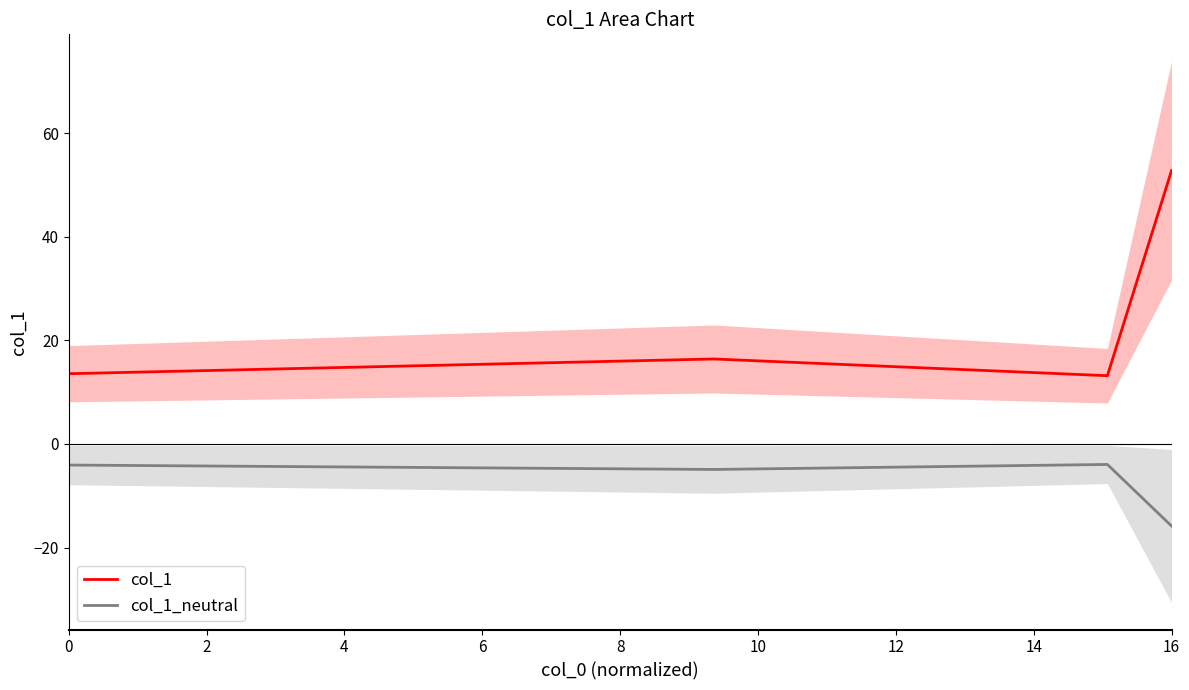

Which series has the widest spread of values?

col_1